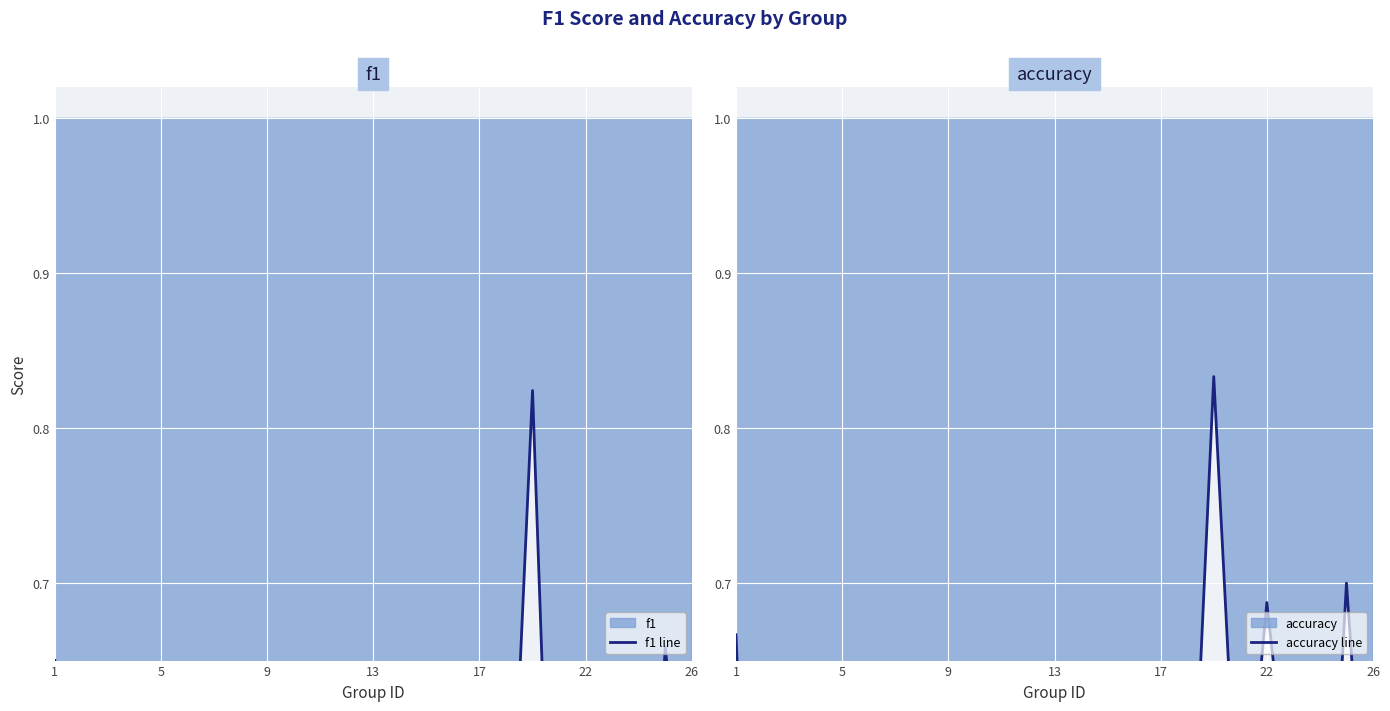

What is the difference between the maximum and minimum values in the f1 line series?

0.7